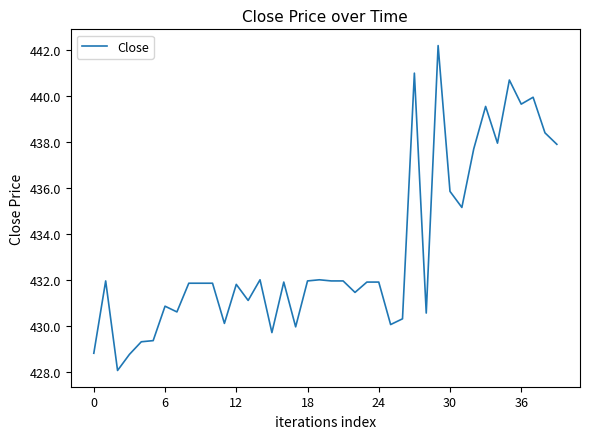

What is the minimum value shown in the chart?

428.0